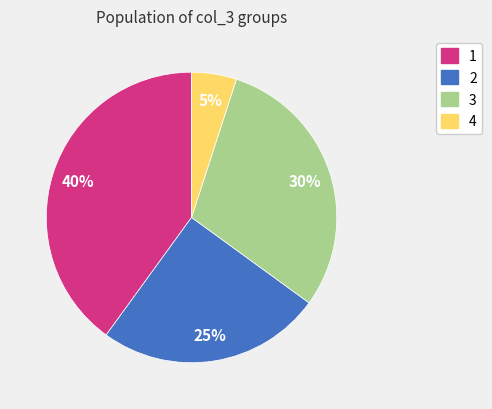

Is there a majority slice in this chart?

No